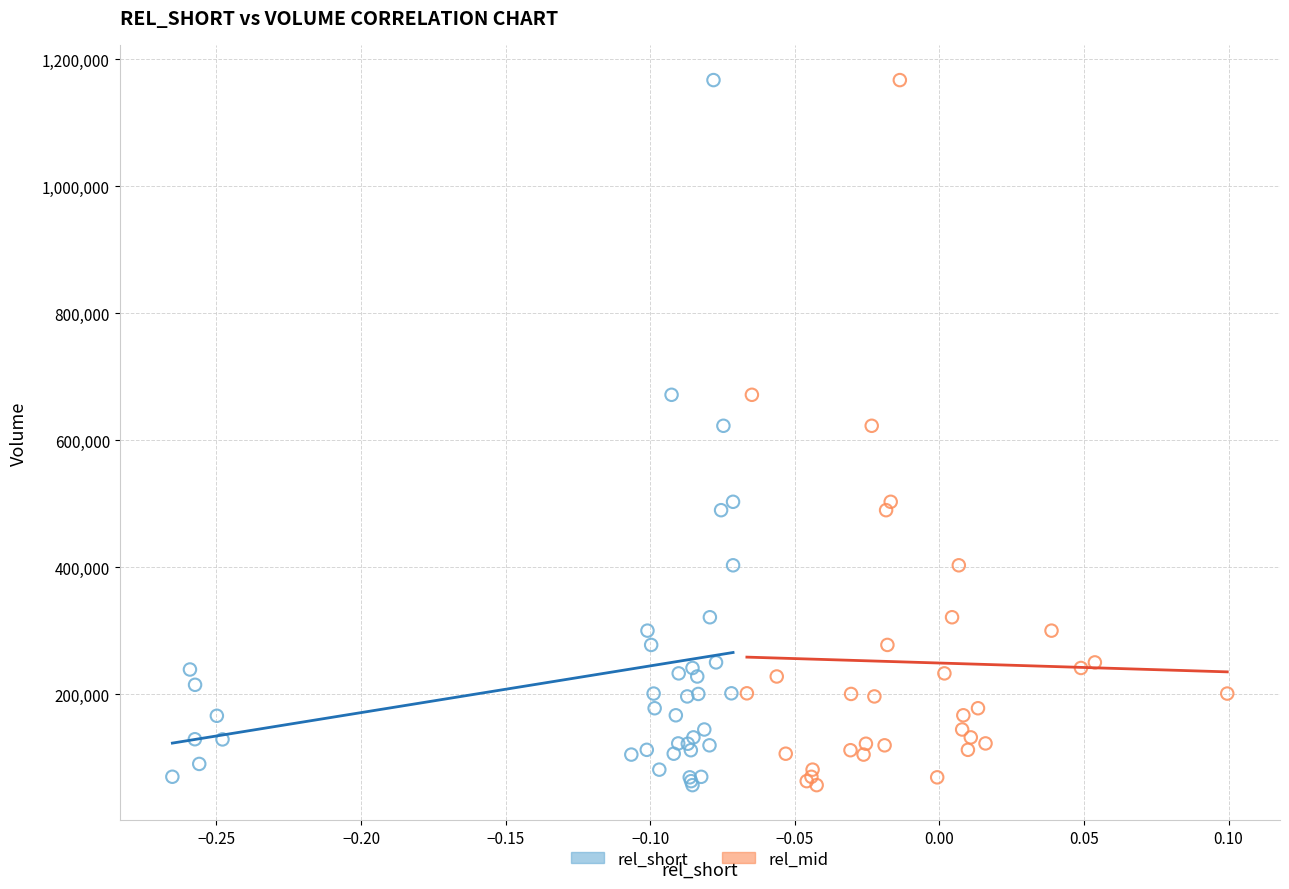

What are all the series names shown in the legend?

rel_short, rel_mid